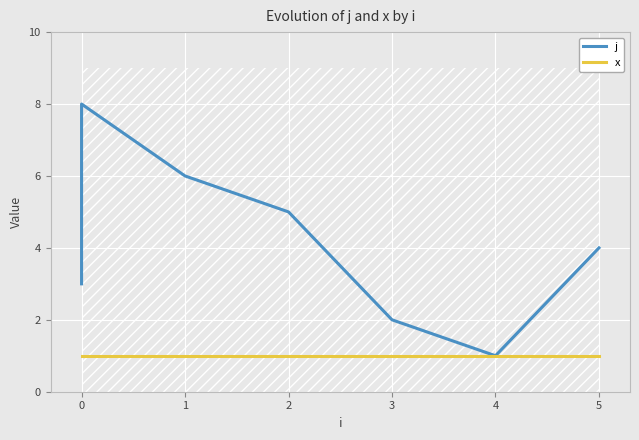

Is it true that x equals 1 at 0?

True